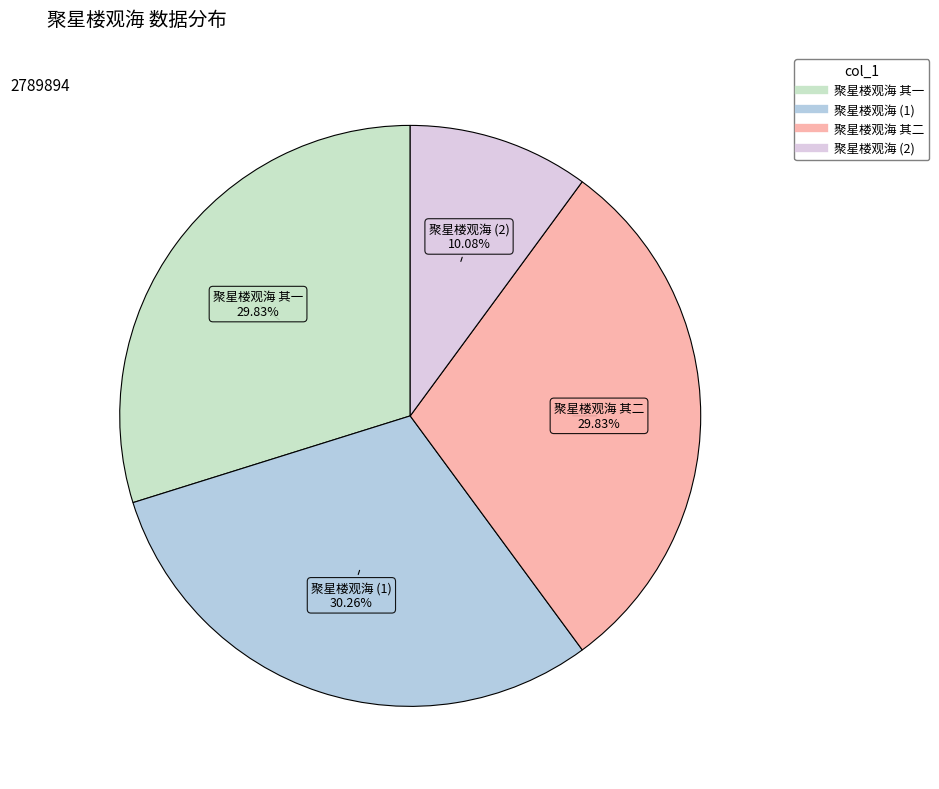

Is there any slice that represents more than half of the pie?

No